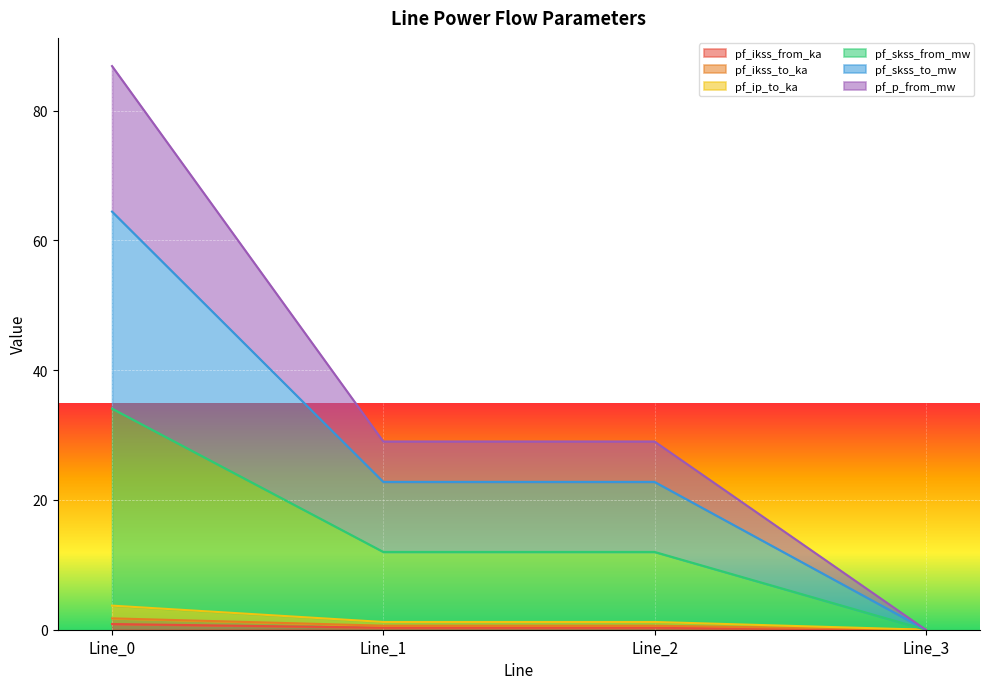

Is it true that pf_ip_to_ka equals 0.6 at Line_2?

False